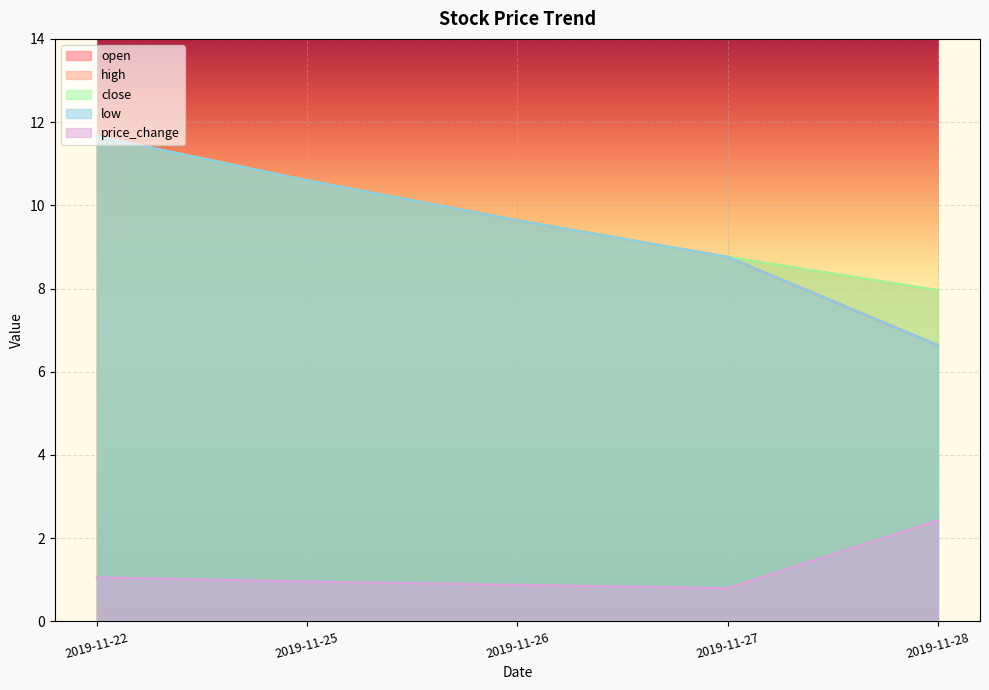

True or false: high has a value of 8.8 at 2019-11-27.

True